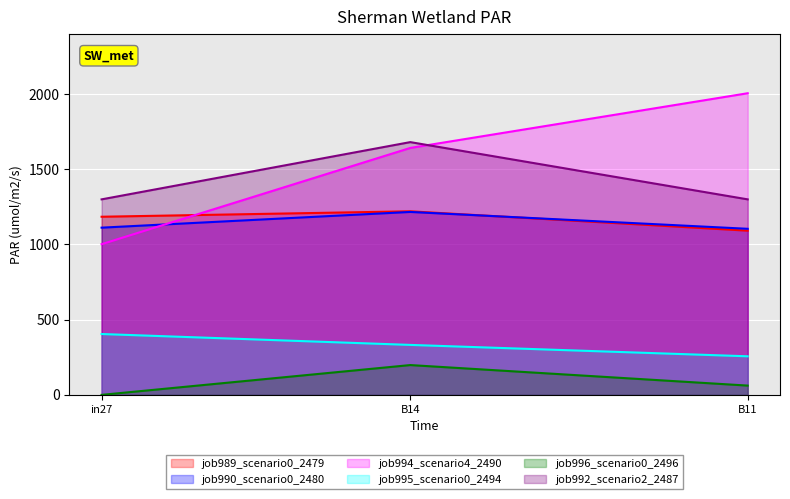

Is the value of job990_scenario0_2480 at B11 greater than the value of job994_scenario4_2490 at B11?

No